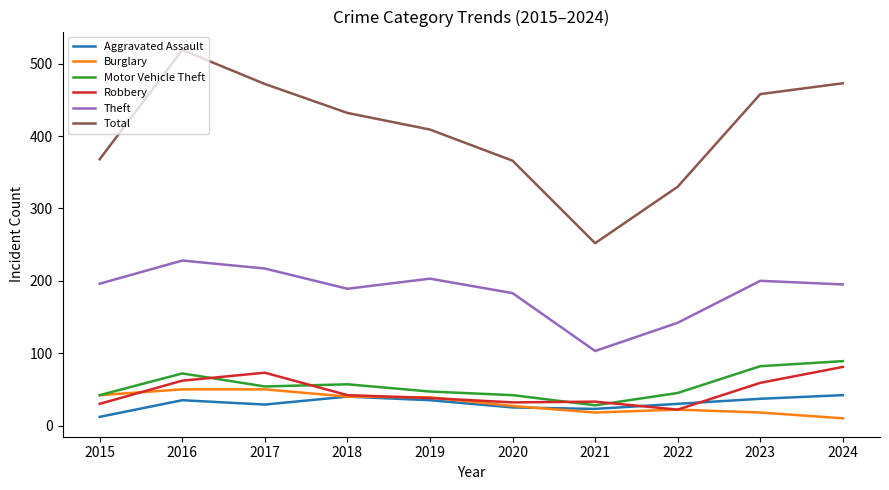

Which series has the largest total across all categories?

Total